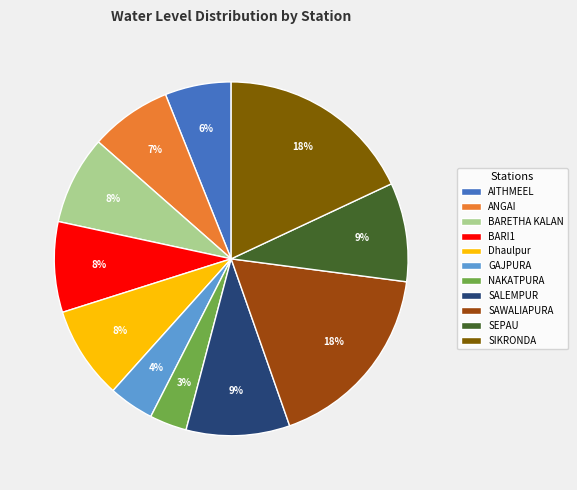

Which slice is the smallest?

NAKATPURA